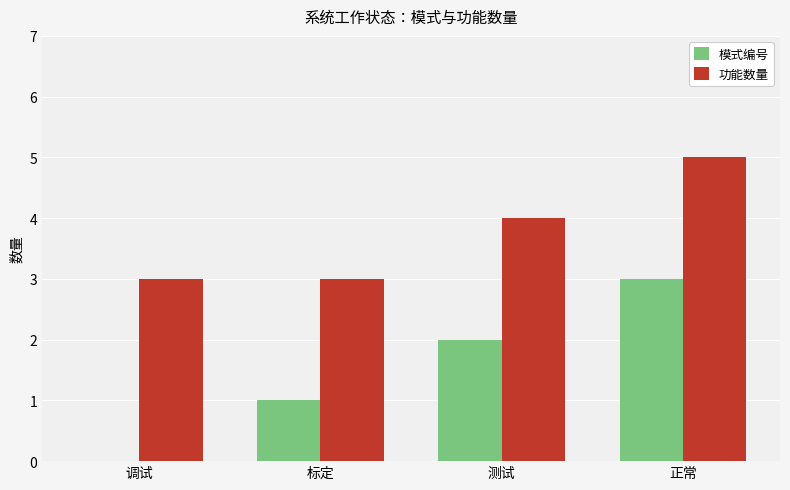

What is the average value of the 功能数量 series?

4